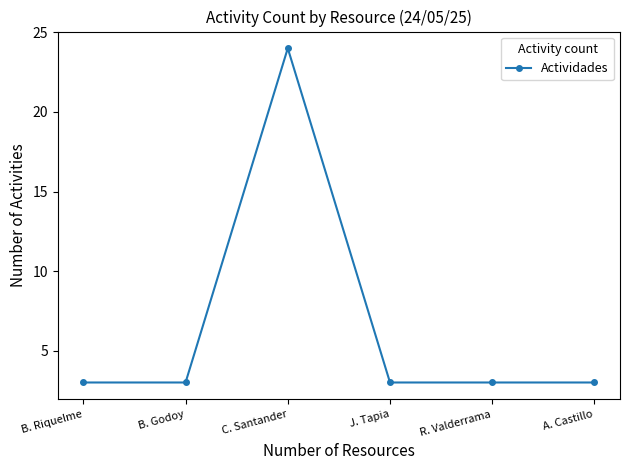

What value does the data have at J. Tapia, to the nearest 5?

5